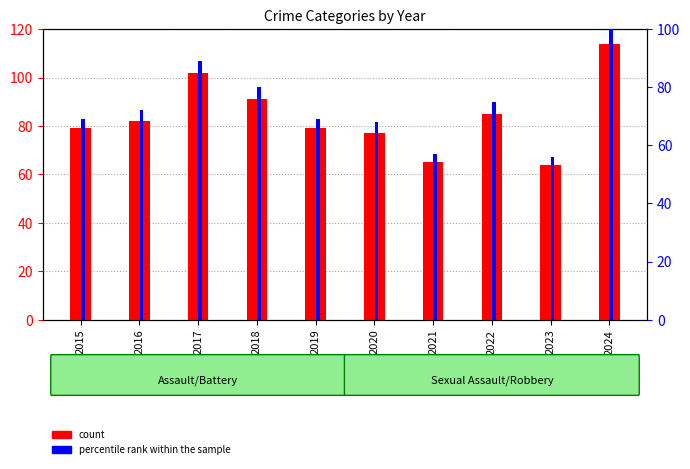

At which label does count reach its peak?

2024